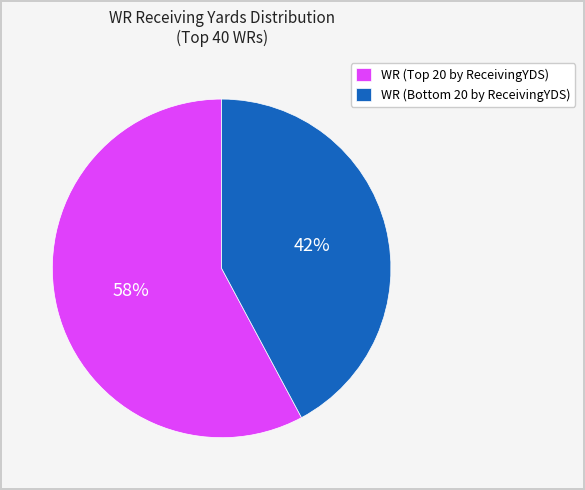

Rank the categories by value from highest to lowest.

WR (Top 20 by ReceivingYDS), WR (Bottom 20 by ReceivingYDS)